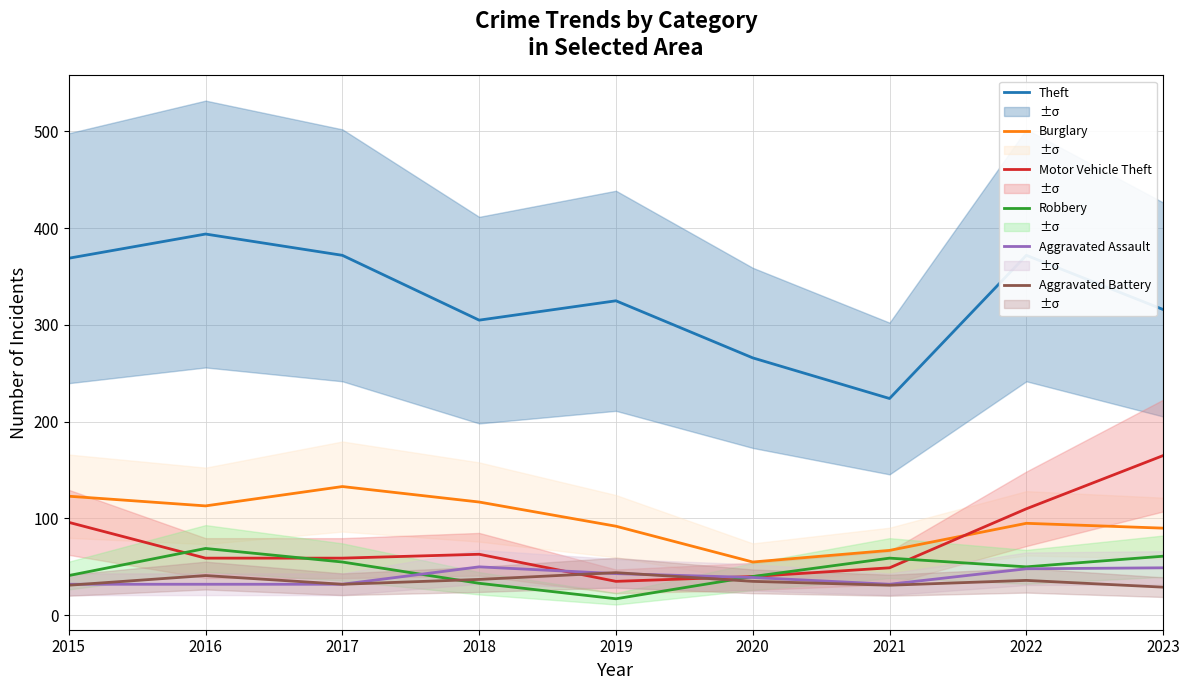

How many data points in Theft are less than 325?

4